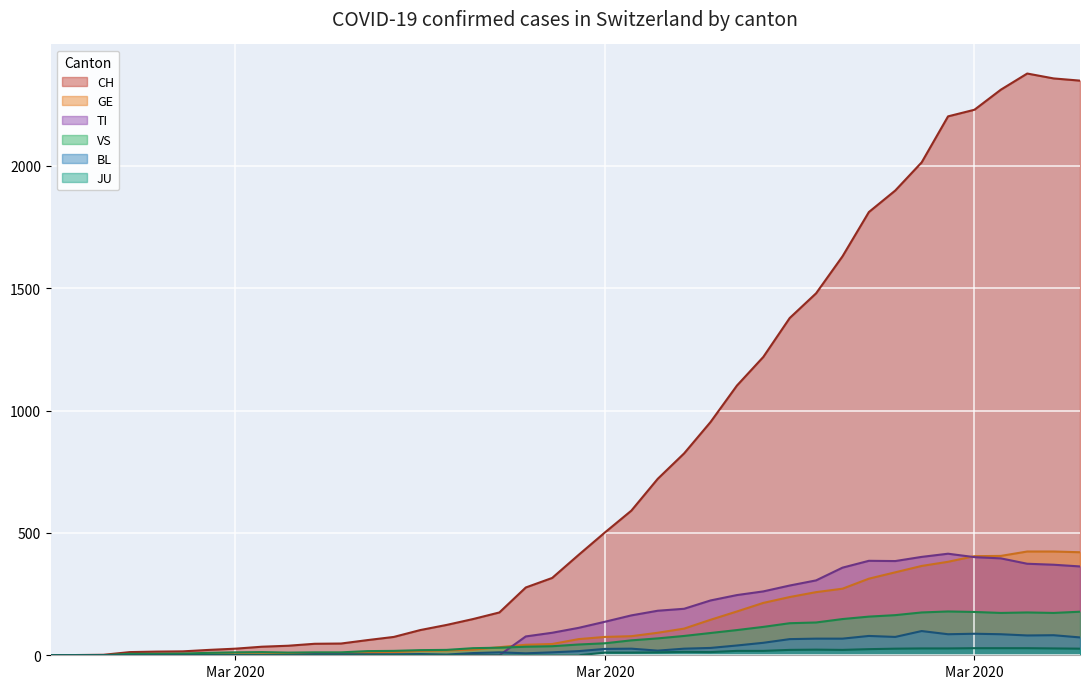

The value of VS at 2020-04-03 is 110. True or false?

False